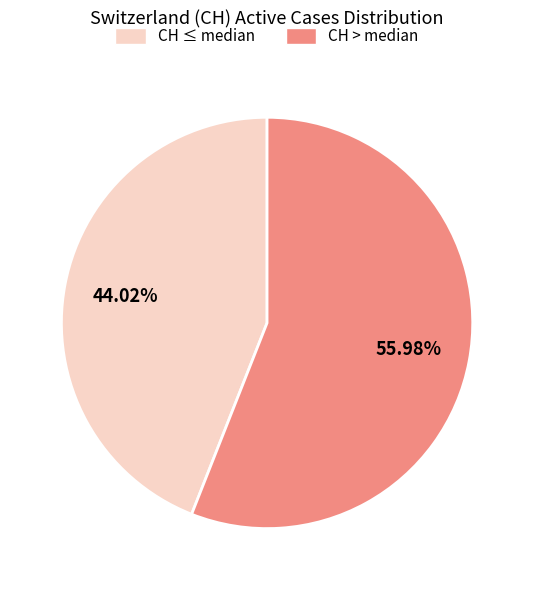

Is there any slice that represents more than half of the pie?

Yes